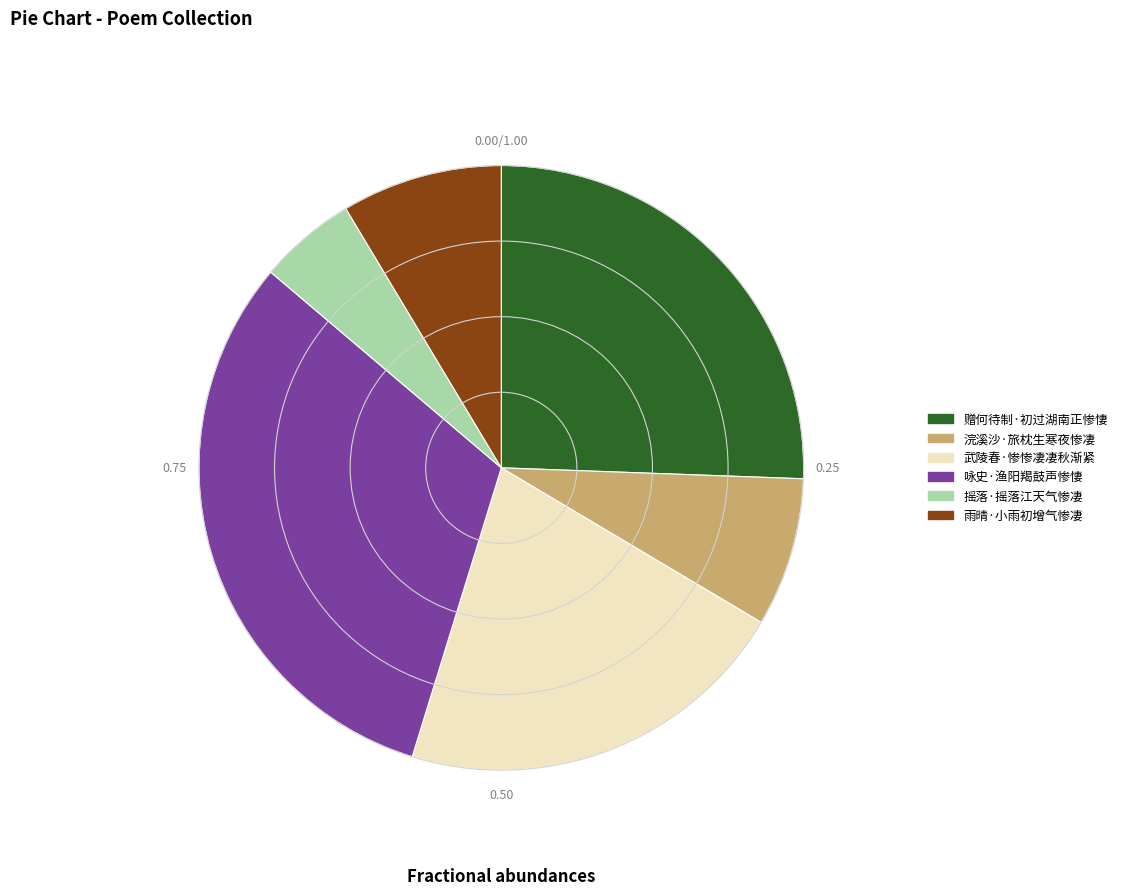

Which slice is the largest?

咏史·渔阳羯鼓声惨悽